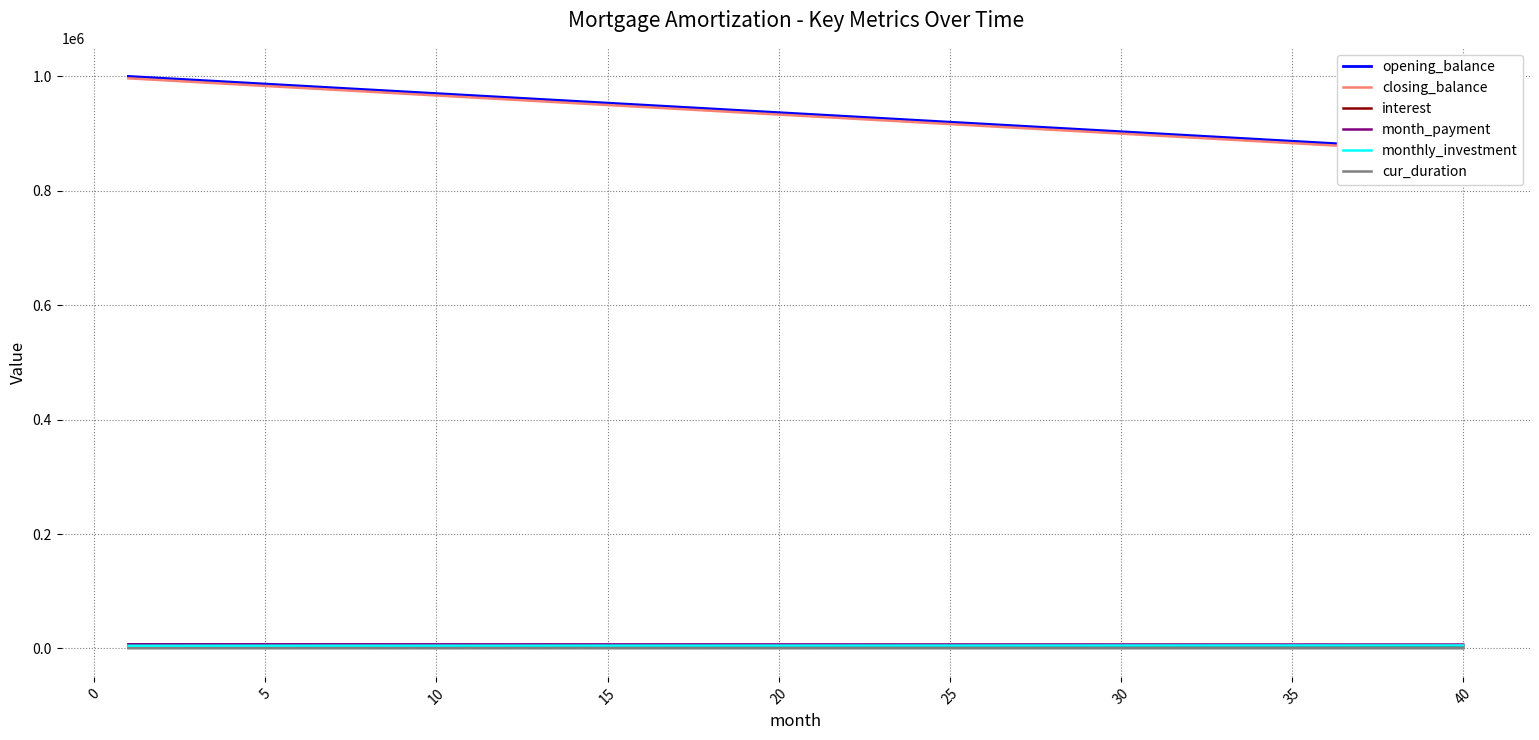

What is the value of the cur_duration point at the 19th from the left?

282.0